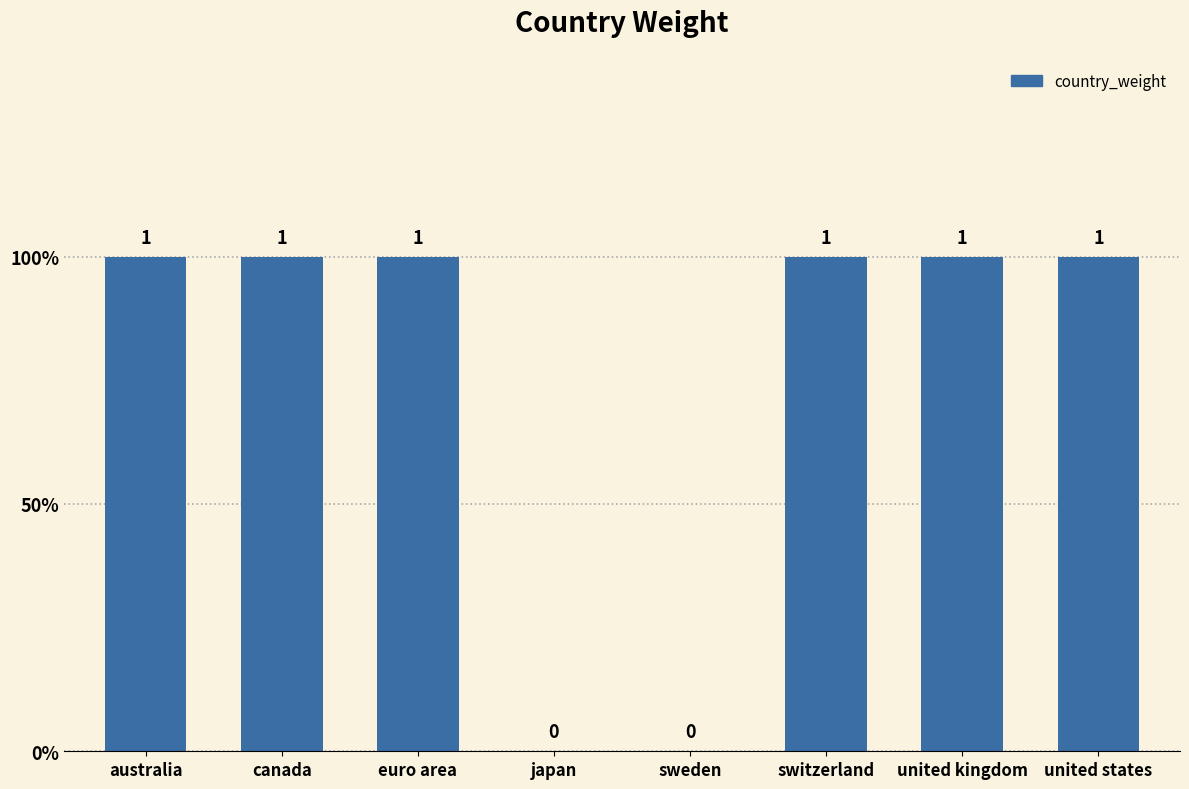

List the labels in order of value, largest first.

australia, canada, euro area, switzerland, united kingdom, united states, japan, sweden